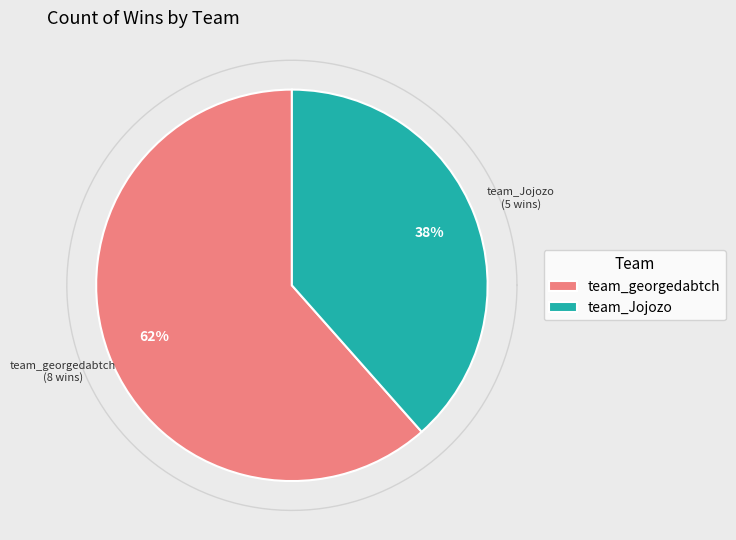

The team_Jojozo slice represents 30% of the pie. True or false?

False